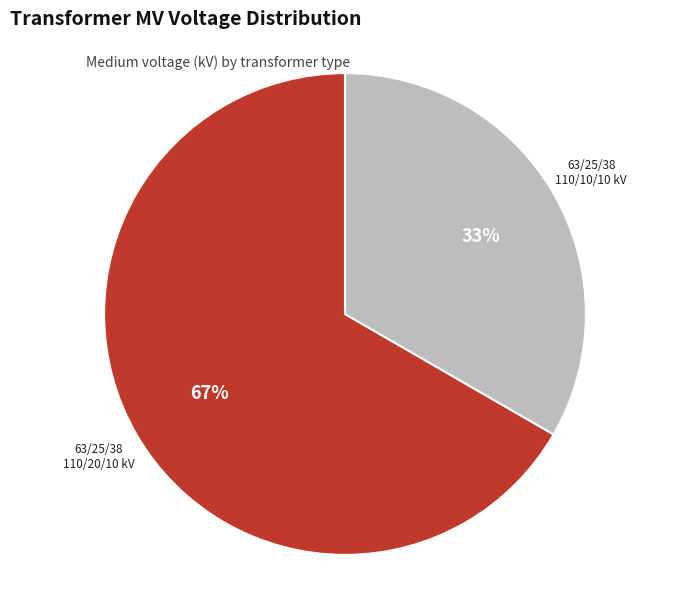

Is there a majority slice in this chart?

Yes